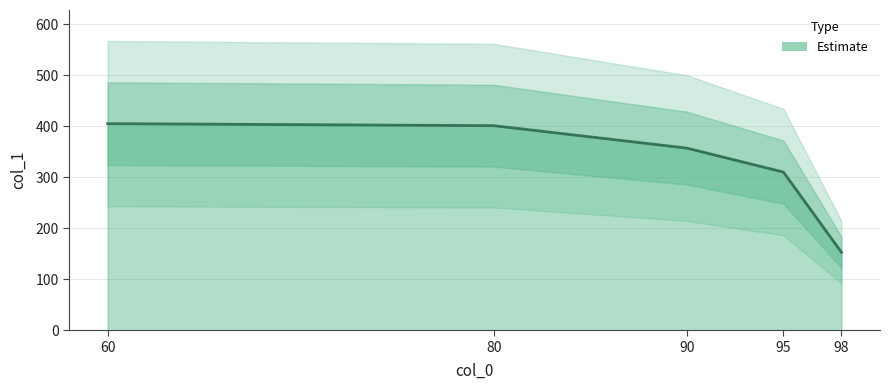

Reading left to right, what are all the values shown in this chart?

60=405	80=401	90=357	95=310	98=153